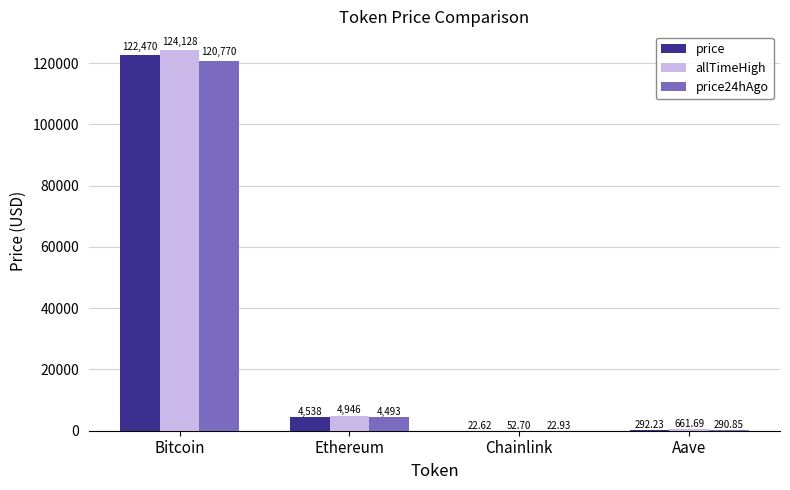

At which category does the chart reach its peak across all series?

Bitcoin